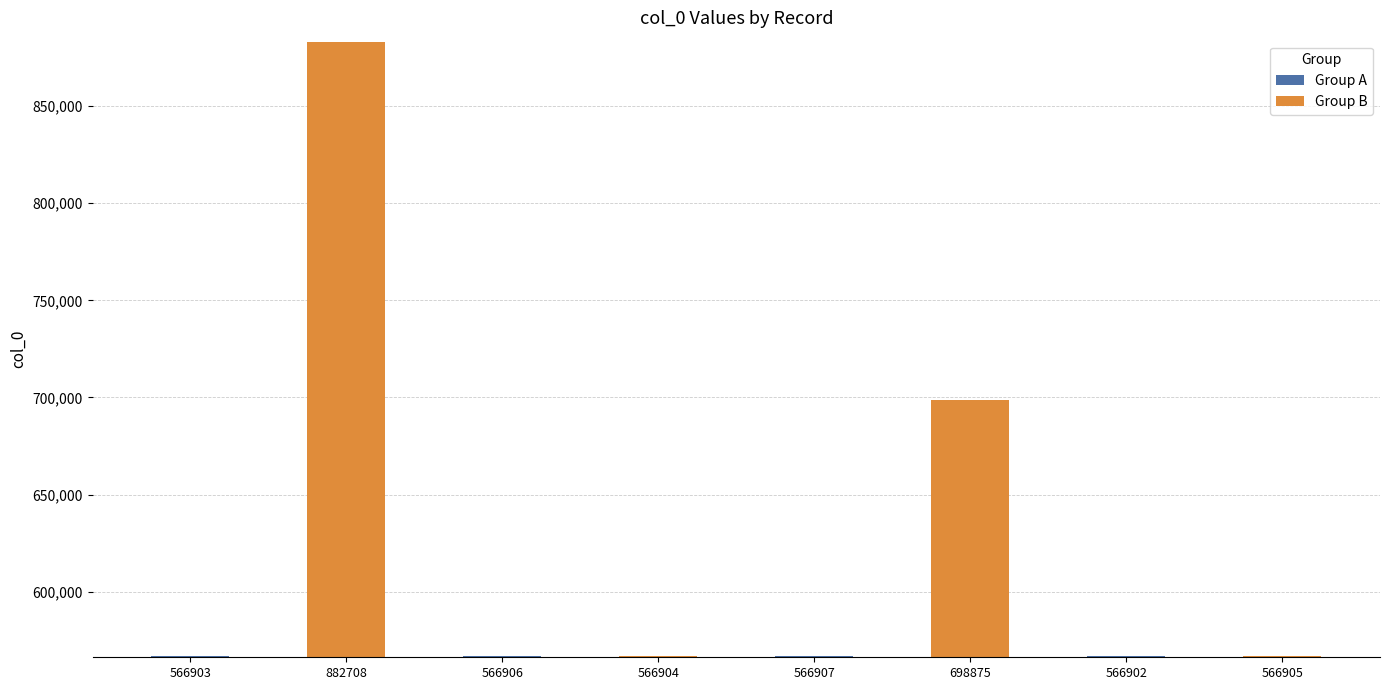

Reading right to left, transcribe all the data shown in this chart.

566905=566905	566902=566902	698875=698875	566907=566907	566904=566904	566906=566906	882708=882708	566903=566903